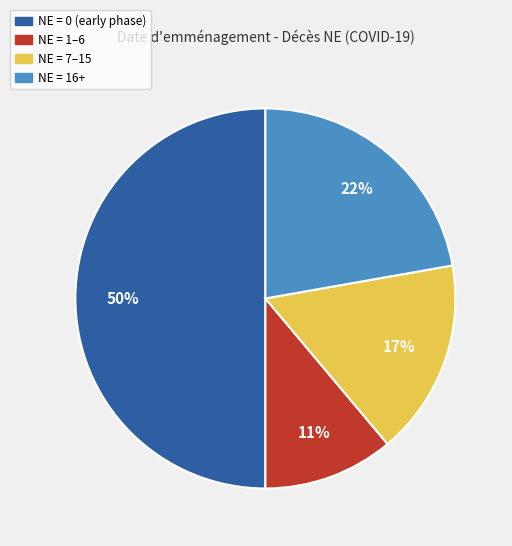

To the nearest percent, what is the difference between the largest and smallest slice percentages?

39%